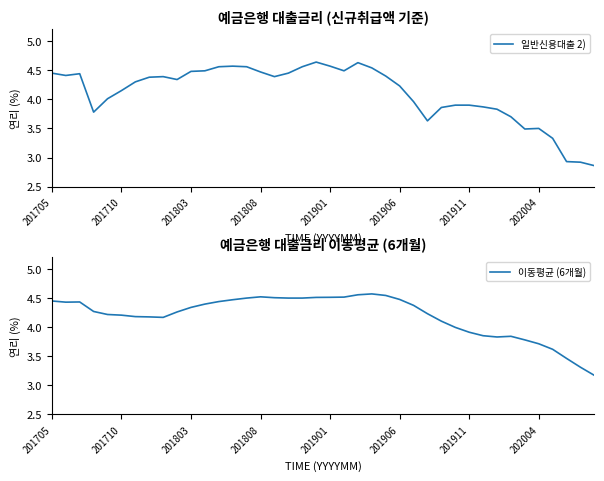

What is the value of the 일반신용대출 2) point at the 14th from the left?

4.6